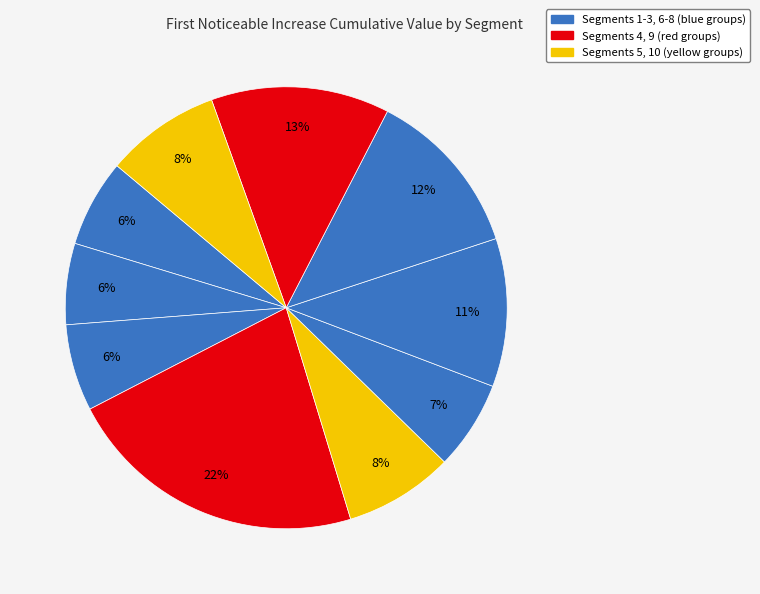

How many segments does this pie chart have?

10